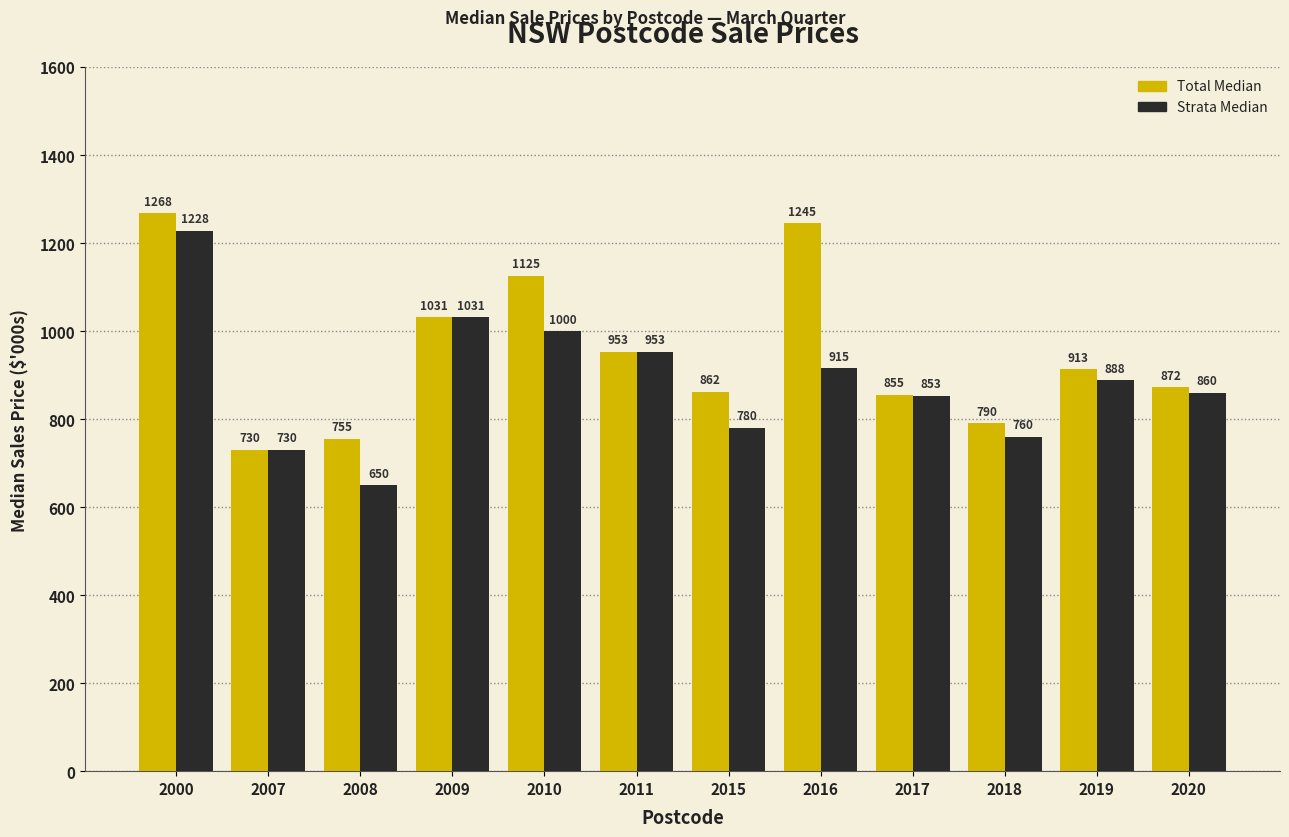

What is the value of the Total Median bar at the 3rd from the left?

755